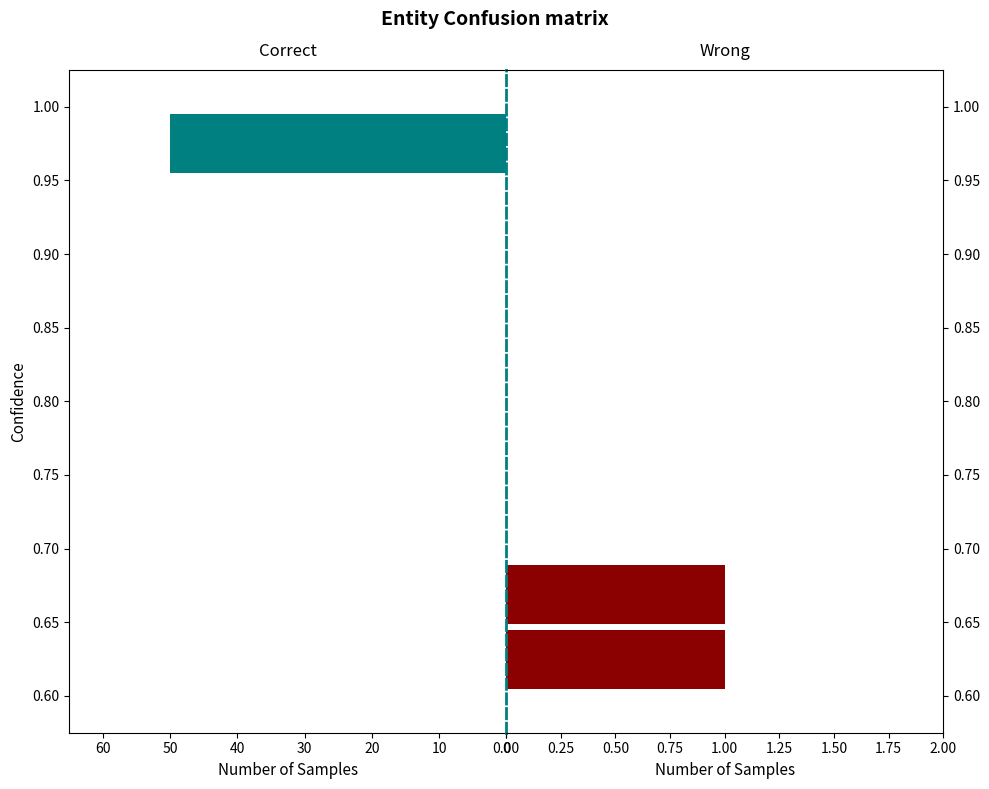

Is the value of Correct at 0.80 greater than the value of Wrong at 0.85?

No